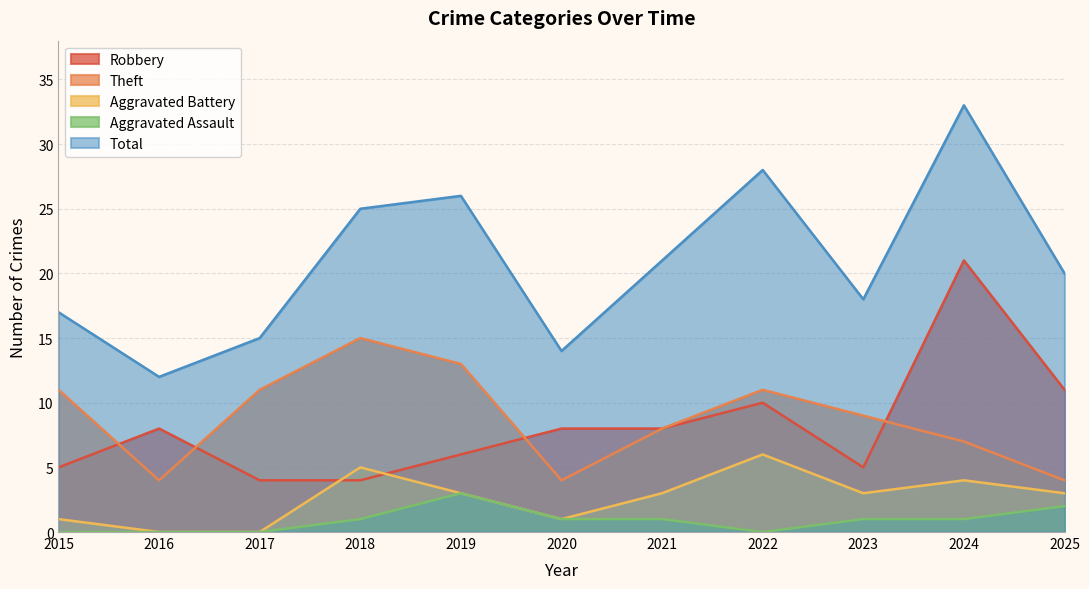

Count the number of categories in the chart.

11